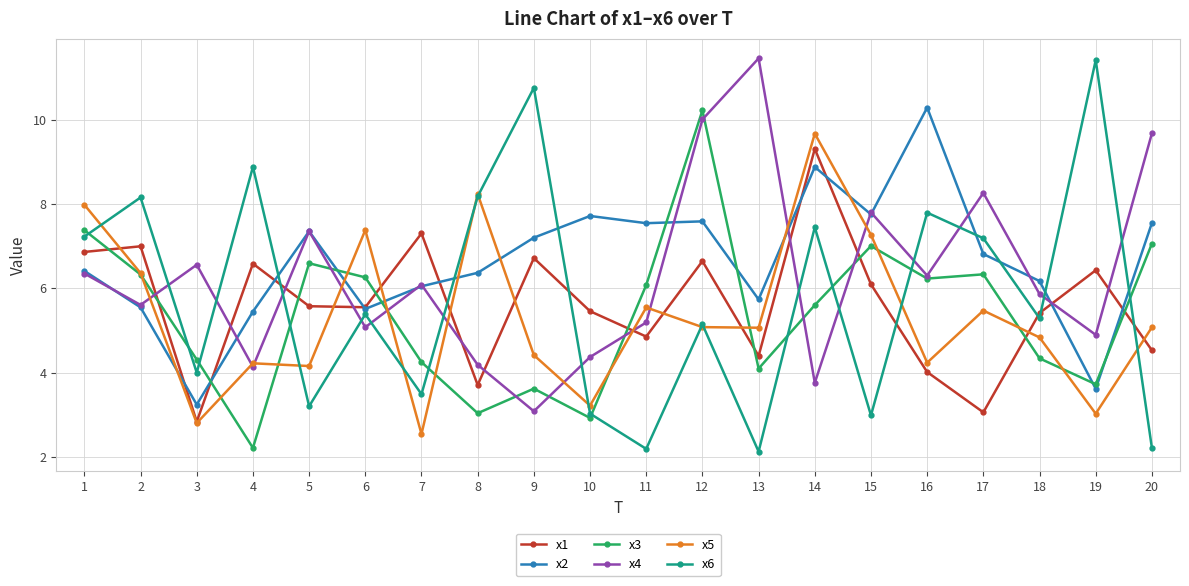

What value does the x3 series have at 12?

10.2